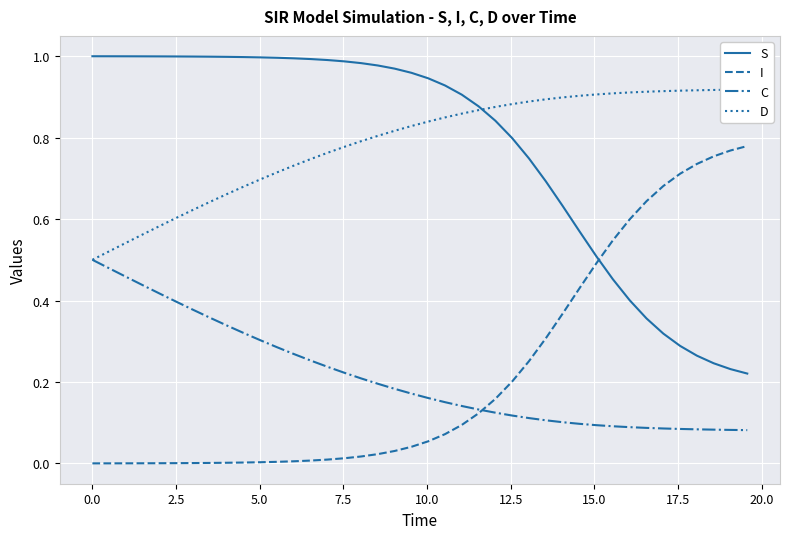

List the series in order of their peak value, highest first.

S, D, I, C